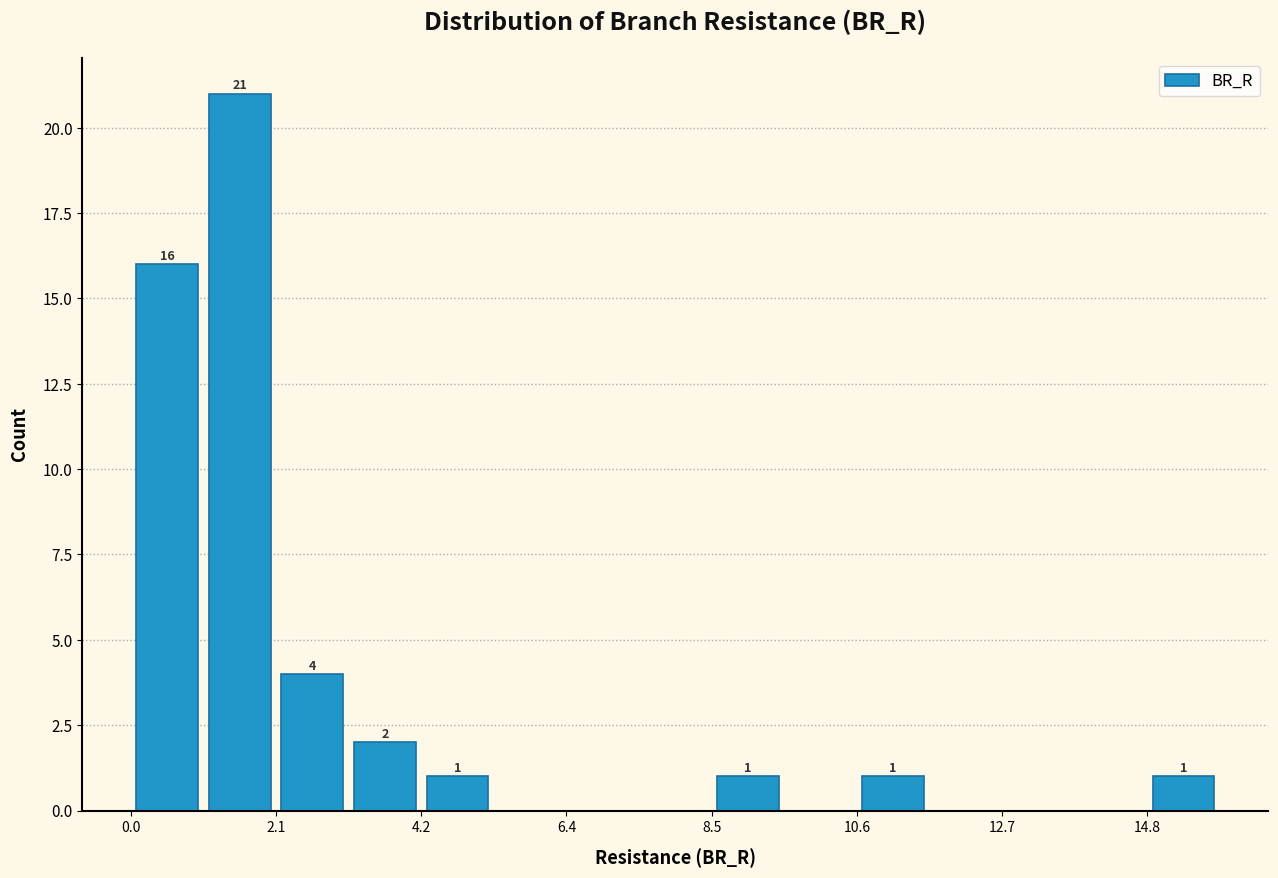

Read against the x-axis, roughly where is the centre of the tallest bar?

1.5